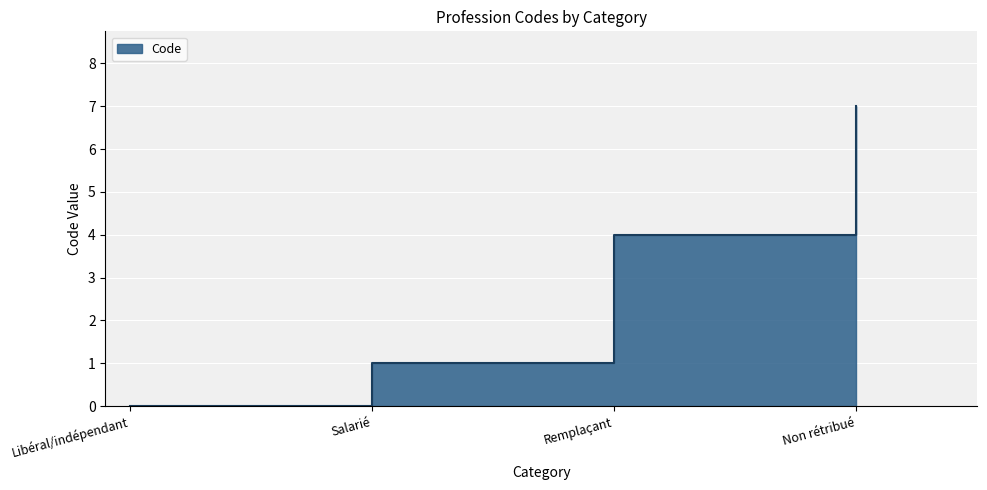

What is the label of the 2nd point from the right?

Remplaçant